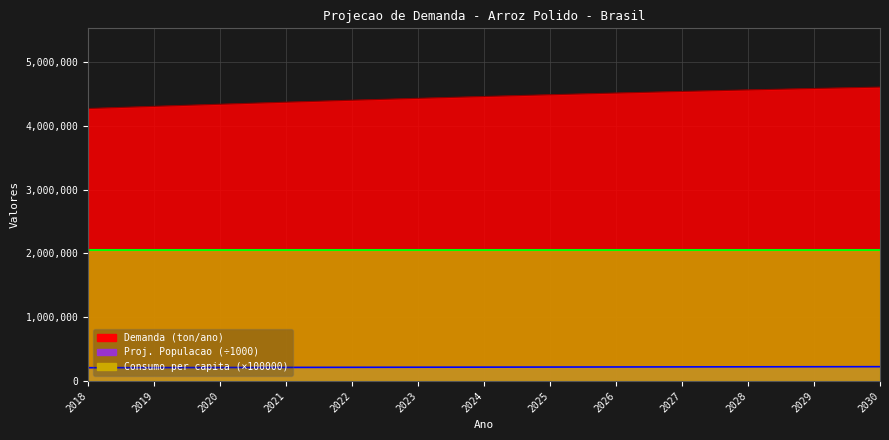

True or false: Proj. Populacao has more than 0 points higher than both neighbors.

False